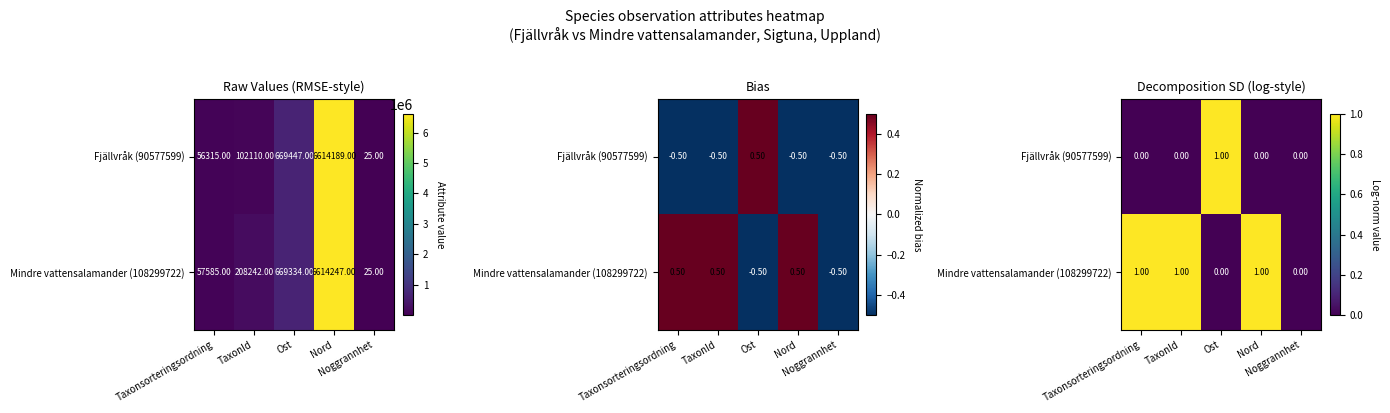

What is the sum of all Mindre vattensalamander (108299722) values?

3